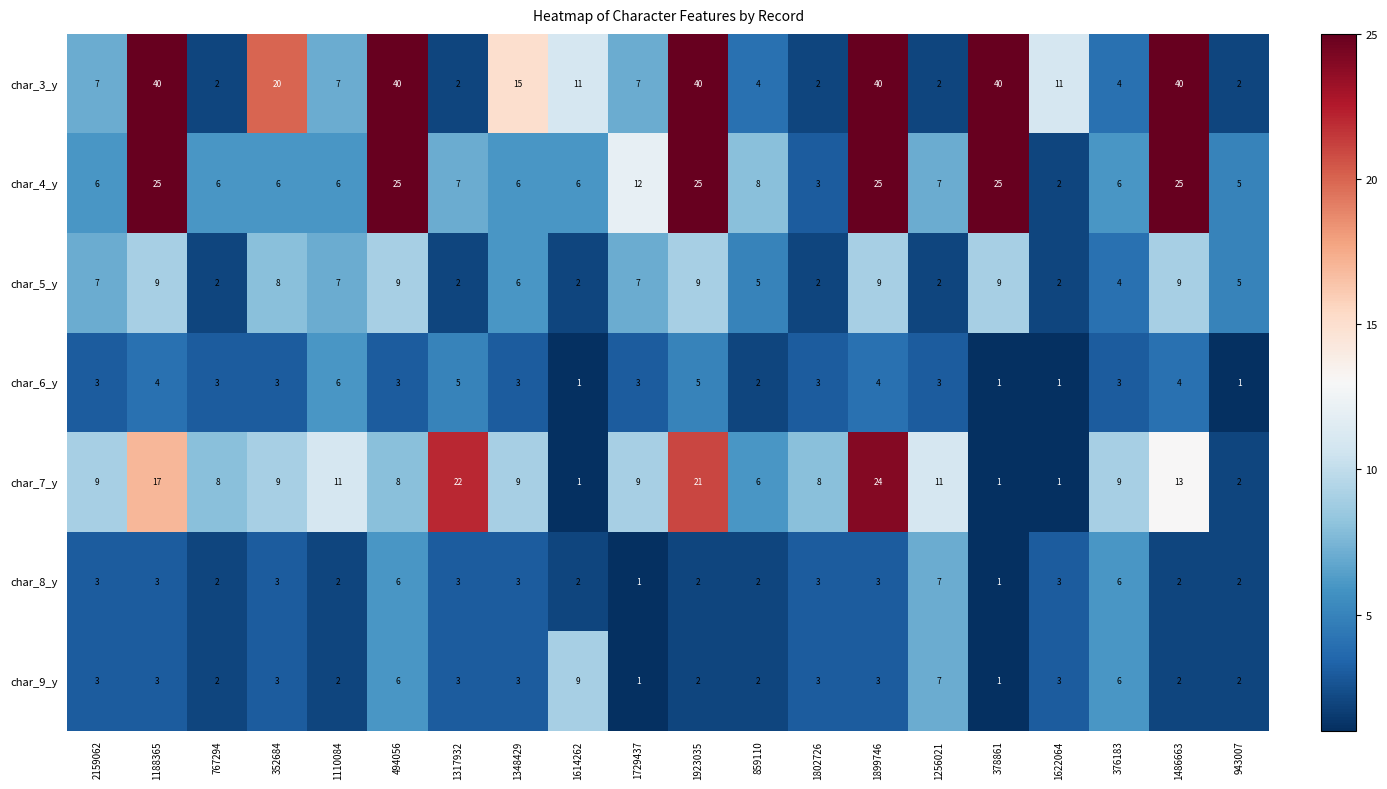

What is the average value of the char_9_y series?

3